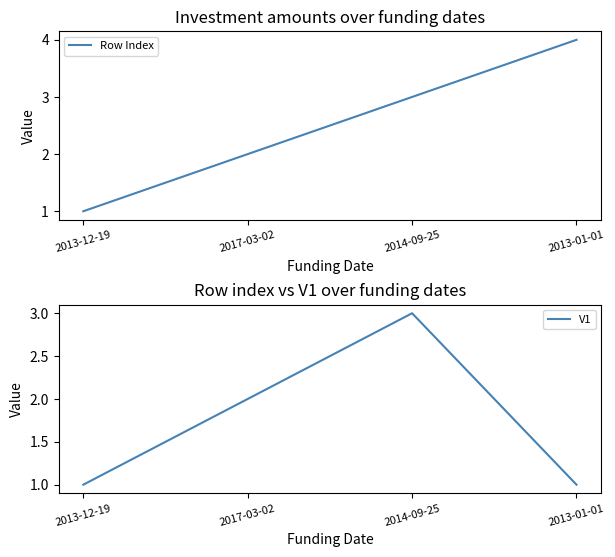

What is the highest value of the V1 series?

3